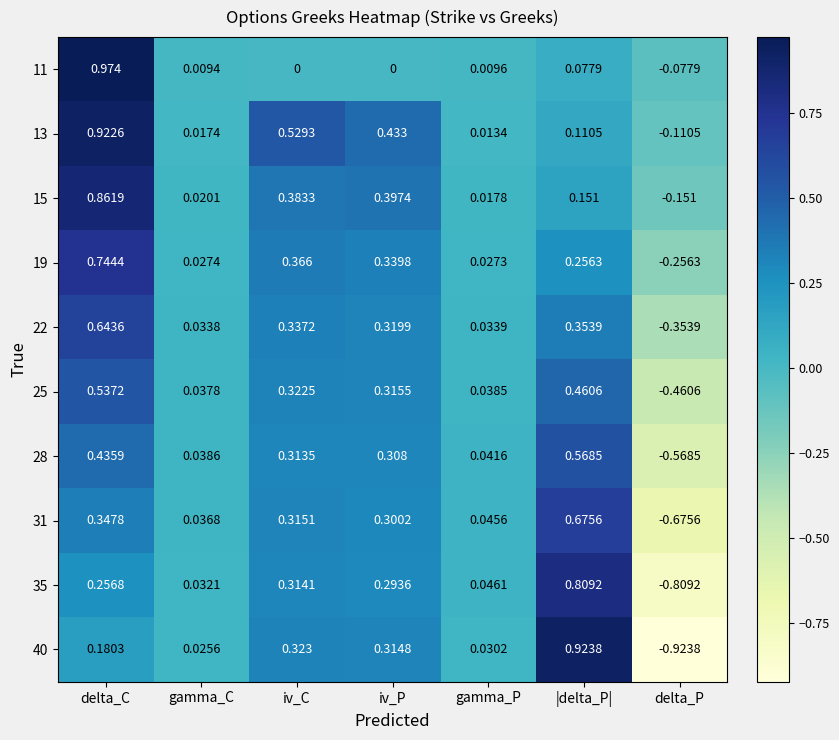

Where does the 19 series first go above 0?

delta_C